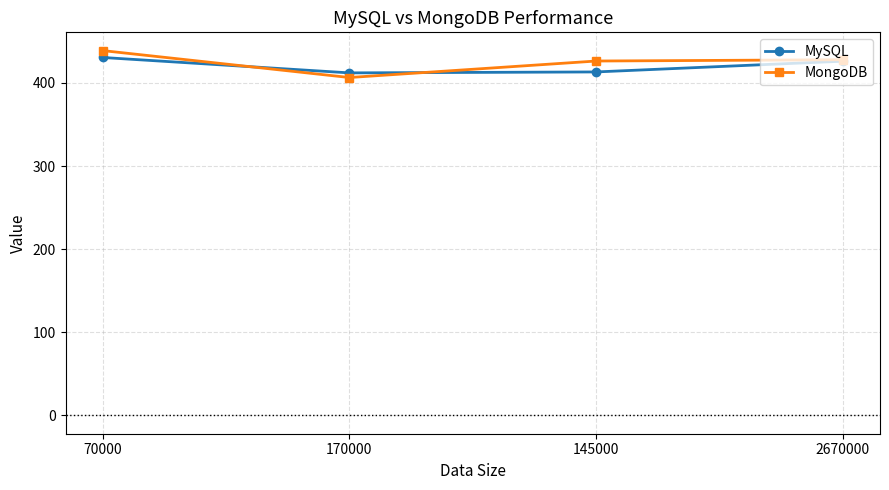

Rank the series by their average value, from highest to lowest.

MongoDB, MySQL